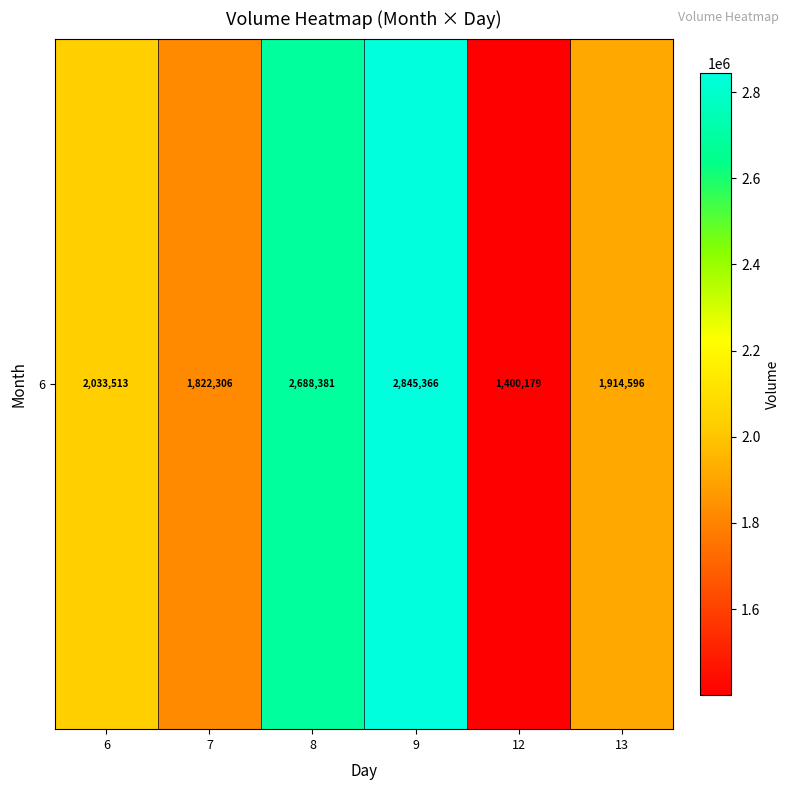

What is the maximum value shown in the chart?

2845366